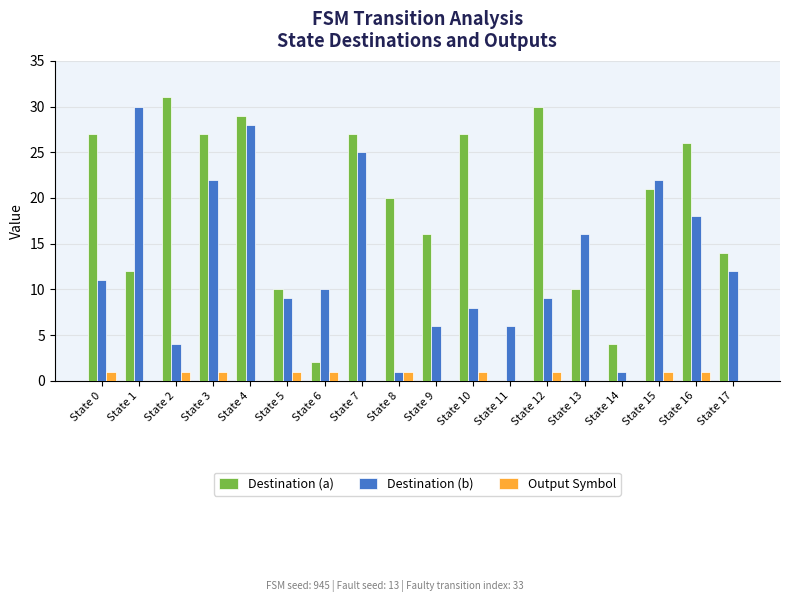

What is the average value of the Destination (b) series?

13